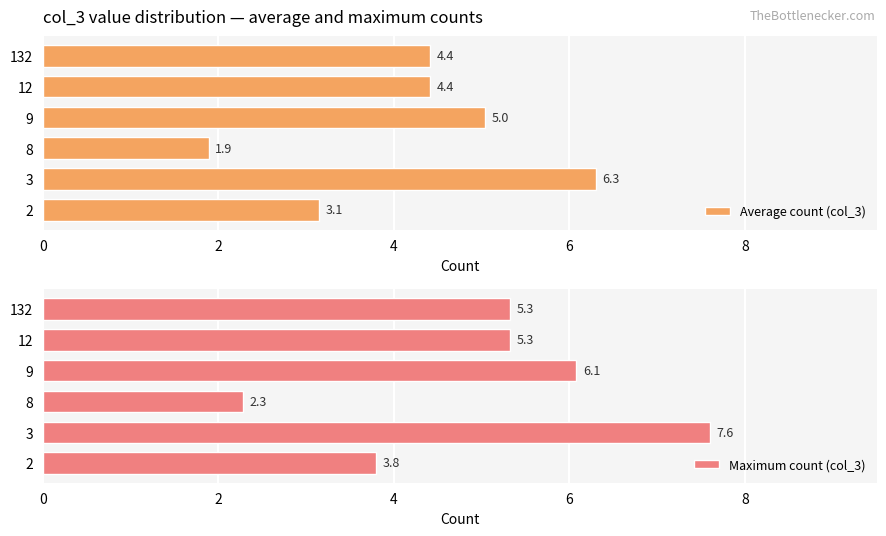

The value of Average count (col_3) at 12 is 2.2. True or false?

False